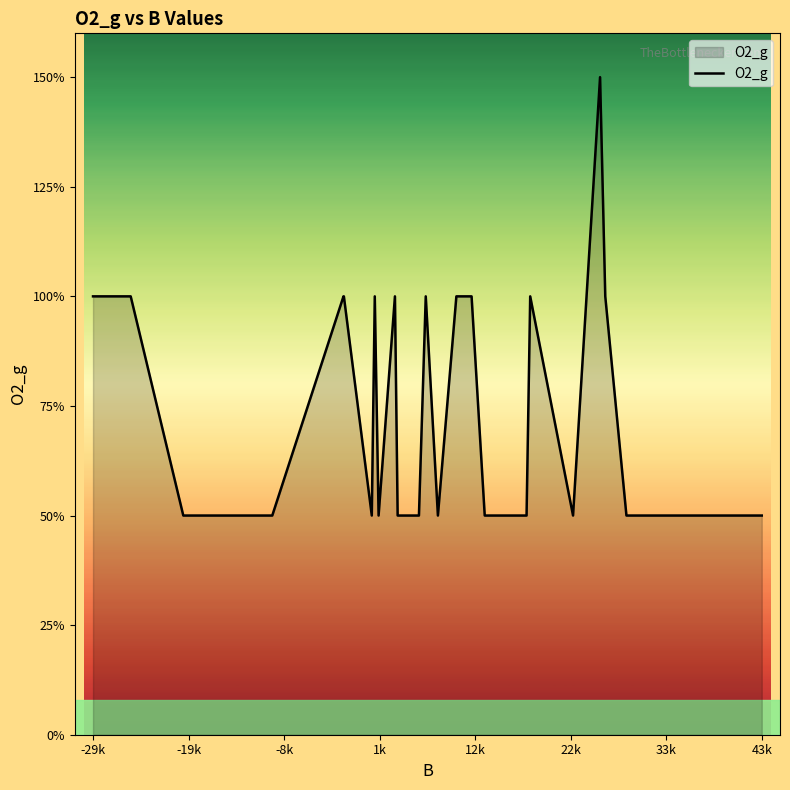

Where is the data nearest to the value 1?

-29k